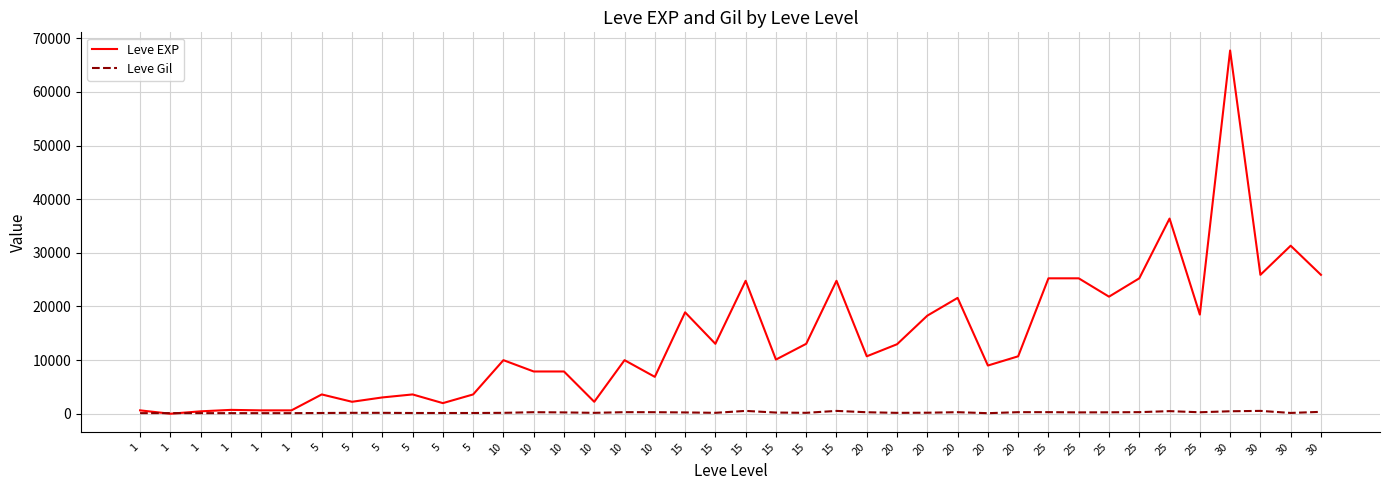

What is the average value of the Leve Gil series?

240